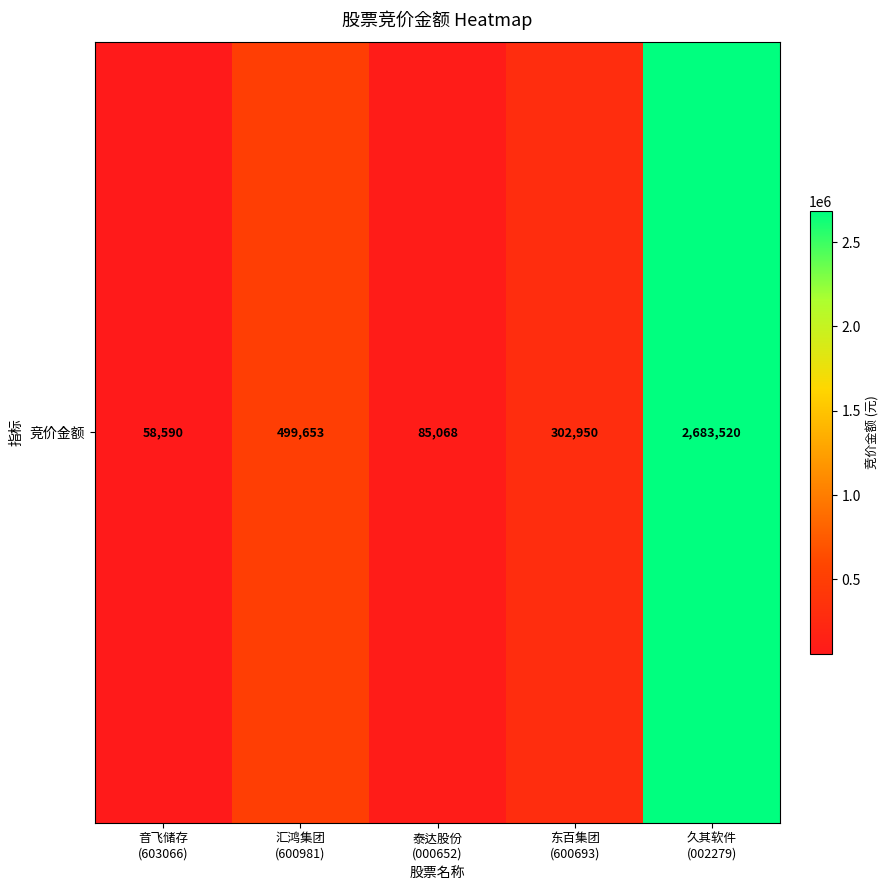

Count the number of values greater than 302950.

2